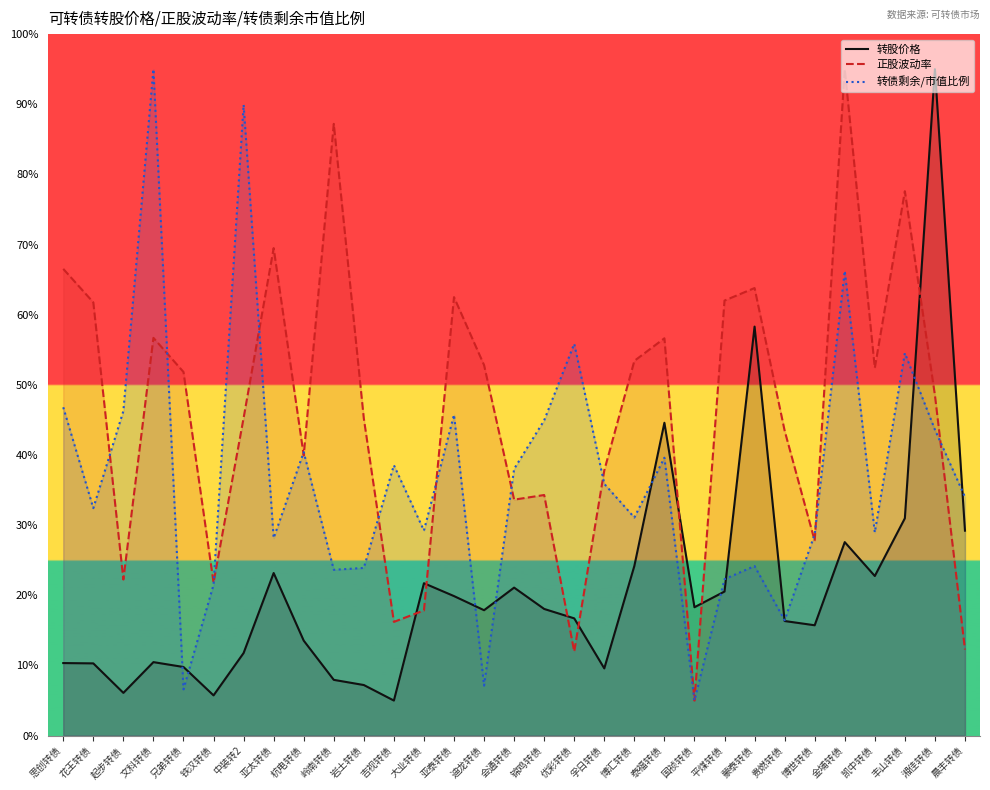

Does the chart display data point markers on the line(s)?

No